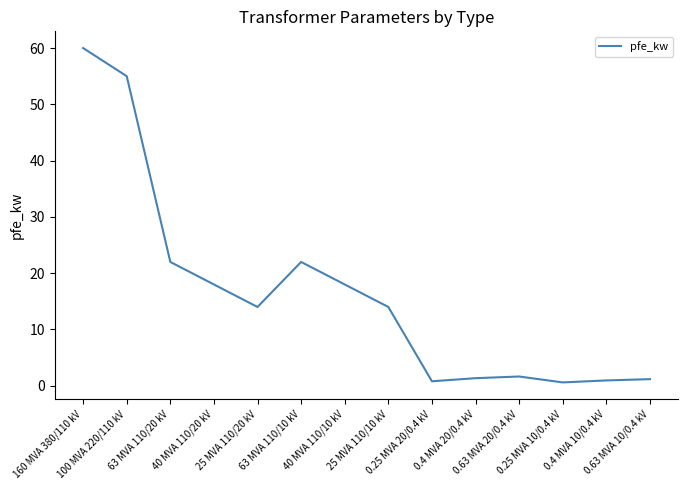

How many categories are shown in the chart?

14